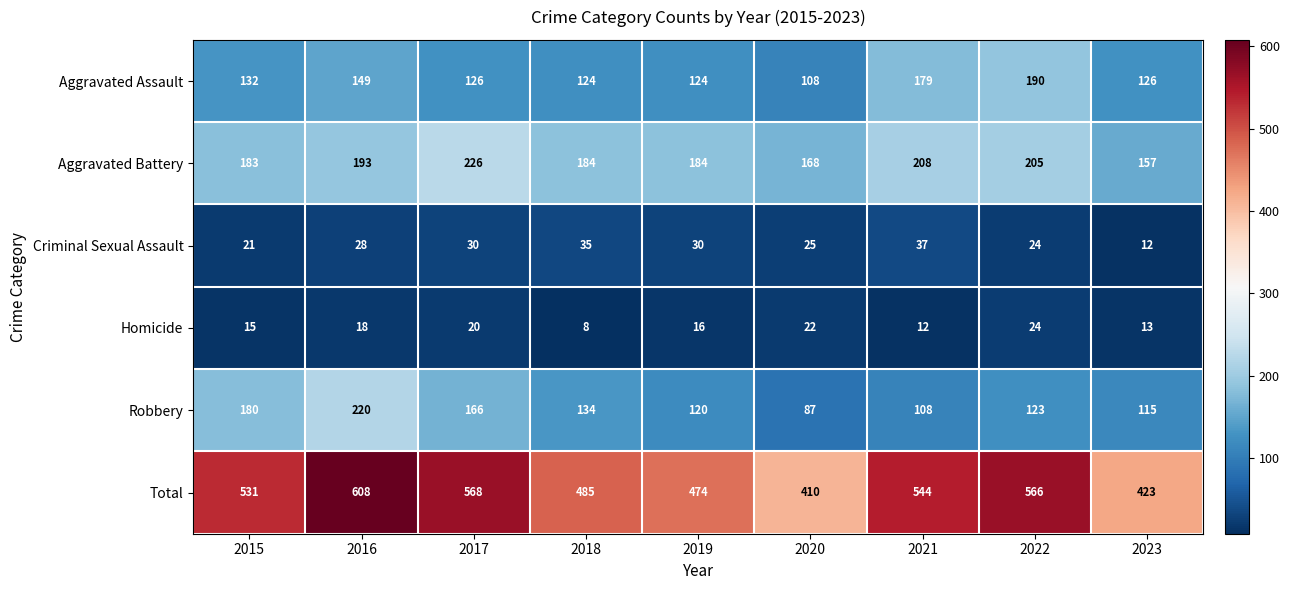

Where is Aggravated Battery nearest to the value 191?

2016